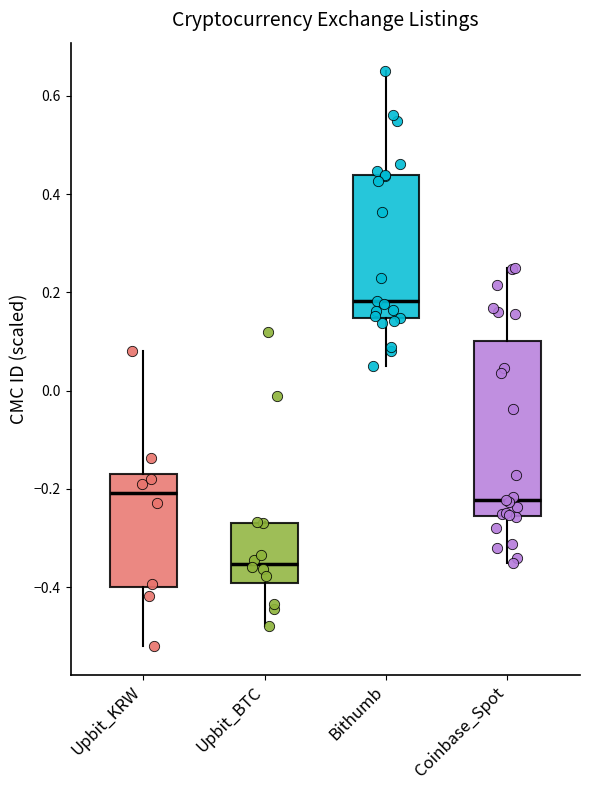

Reading left to right, transcribe this box plot: for each box, give where its median line is, the range the box spans, and where its two whiskers end, as read against the y-axis. The values are not printed on the chart, so give them approximately, as read against the axis.

Upbit_KRW: median -0.20, box -0.40 to -0.16, whiskers -0.52 to 0.08
Upbit_BTC: median -0.36, box -0.40 to -0.26, whiskers -0.48 to -0.26
Bithumb: median 0.18, box 0.14 to 0.44, whiskers 0.06 to 0.66
Coinbase_Spot: median -0.22, box -0.26 to 0.10, whiskers -0.34 to 0.26